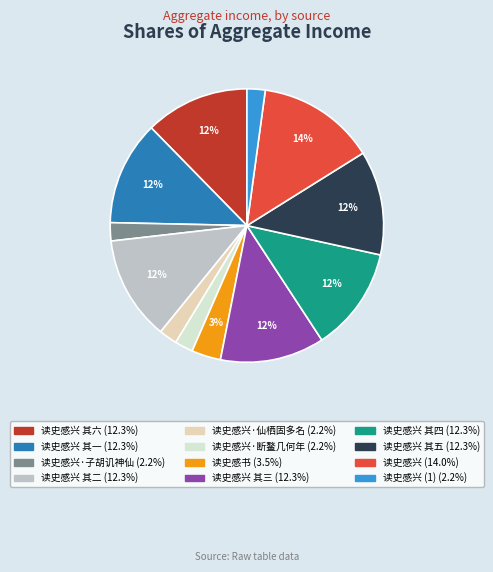

How many segments does this pie chart have?

12